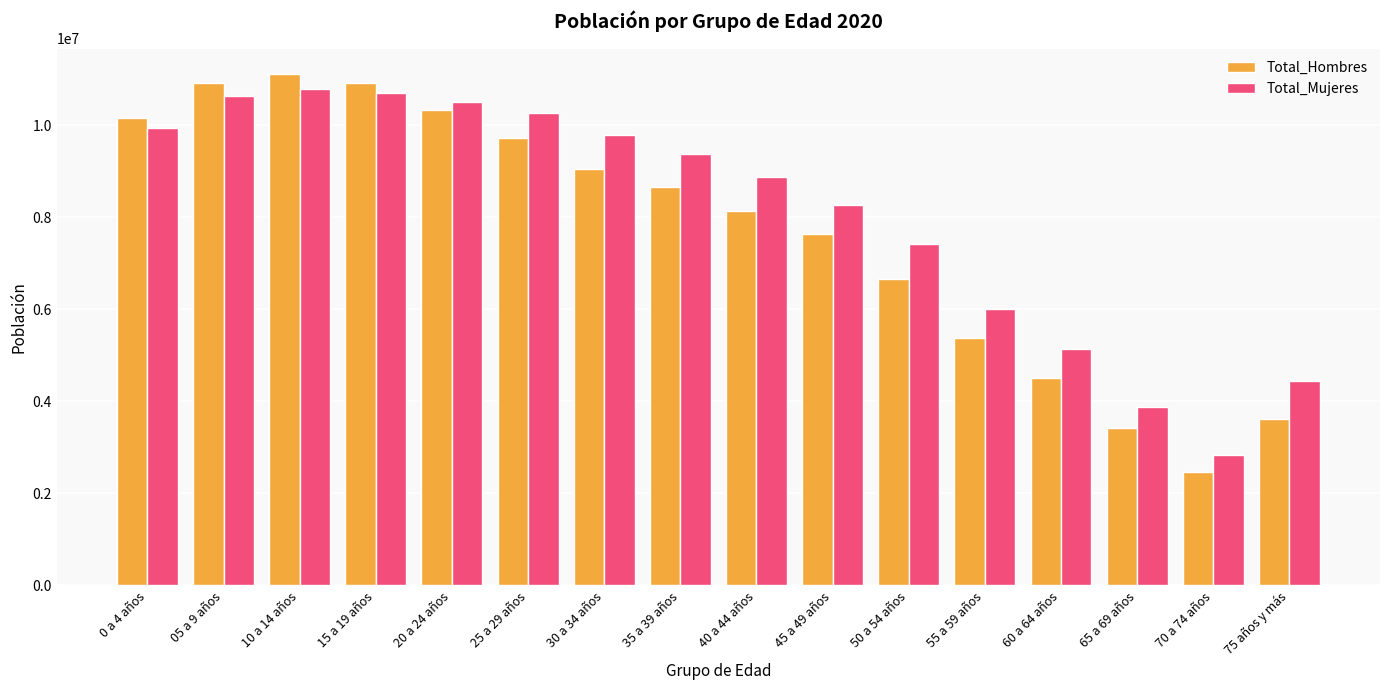

Which category has the lowest value in the Total_Mujeres series?

70 a 74 años